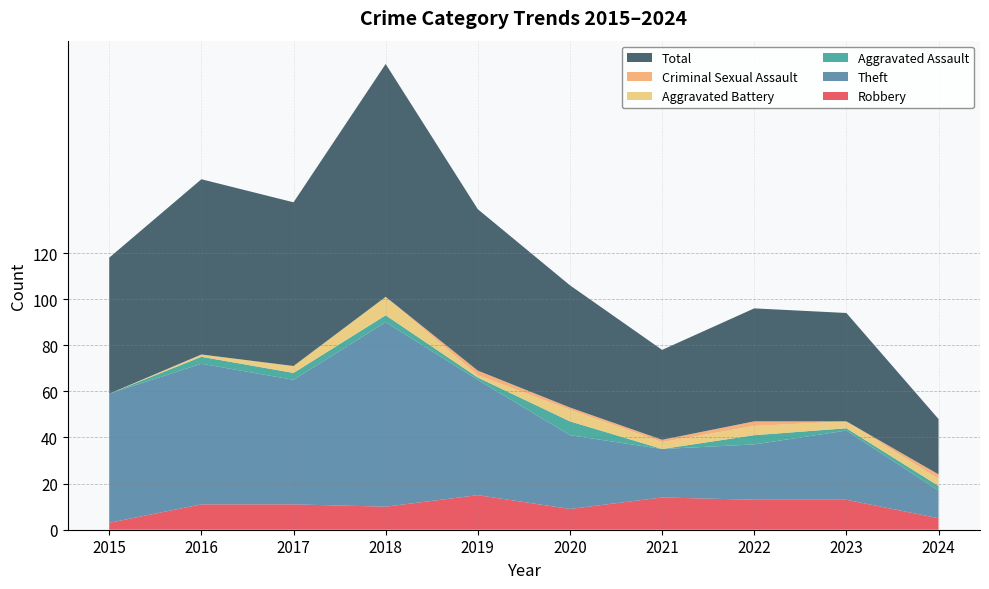

Reading right to left, transcribe all the data shown in this chart.

Robbery: 5	13	13	14	9	15	10	11	11	3
Theft: 12	30	24	21	32	50	80	54	61	56
Aggravated Assault: 2	1	4	0	6	1	3	3	3	0
Aggravated Battery: 3	3	4	3	5	1	8	3	1	0
Criminal Sexual Assault: 2	0	2	1	1	2	0	0	0	0
Total: 24	47	49	39	53	70	101	71	76	59